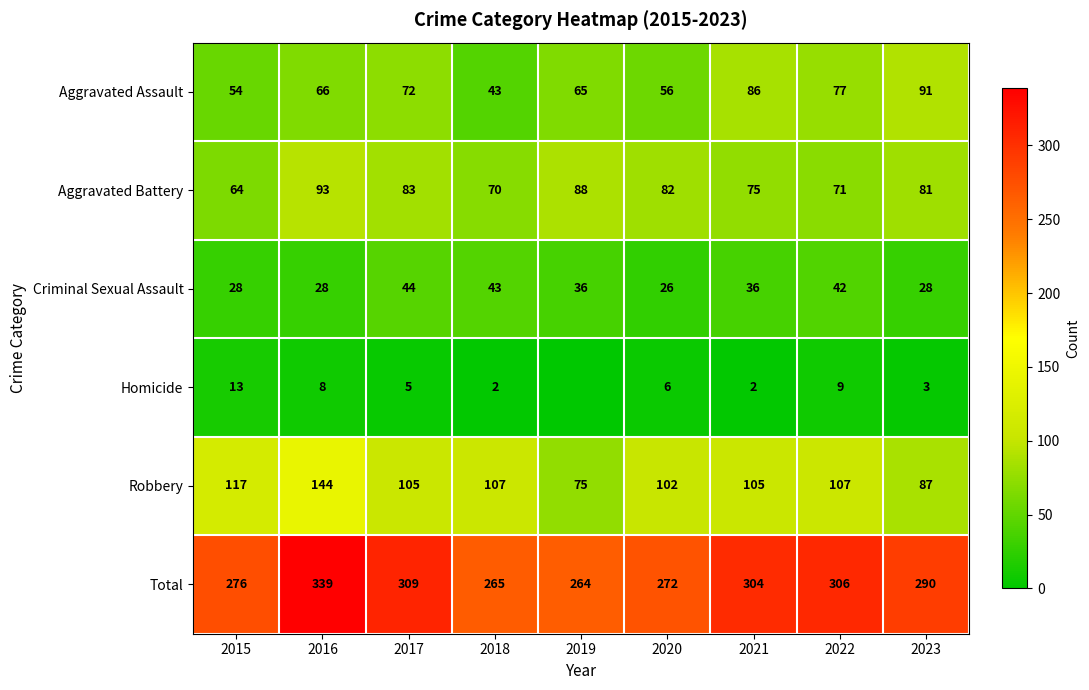

What is the average value of the Aggravated Assault series?

68